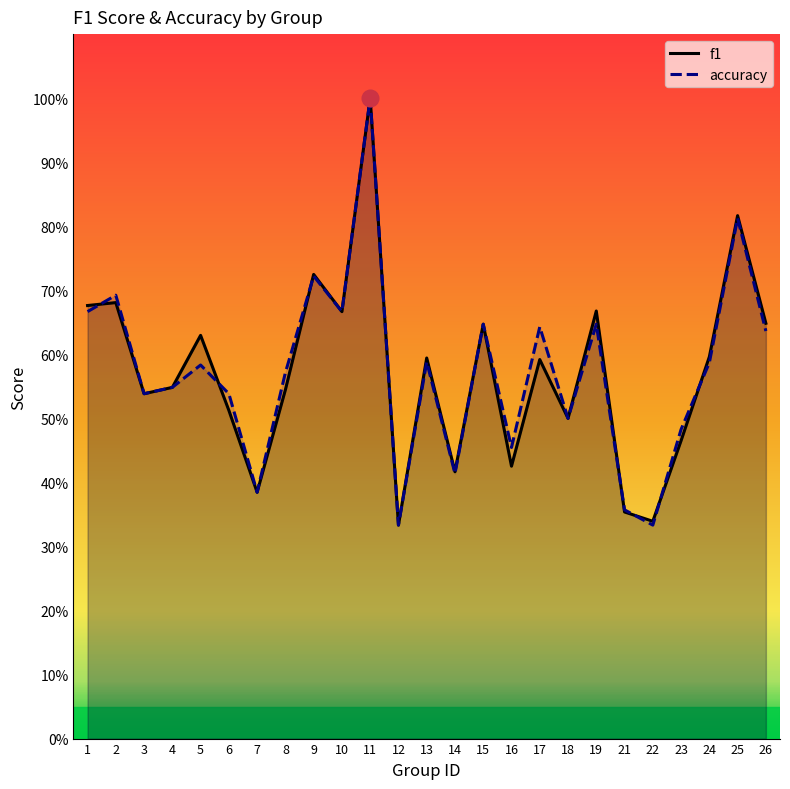

Rank the series at 10 from lowest to highest value.

f1, accuracy